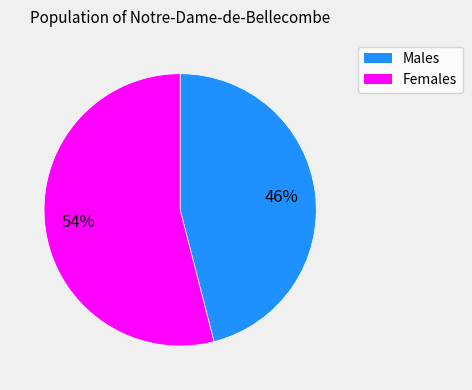

Does any single category account for the majority?

Yes